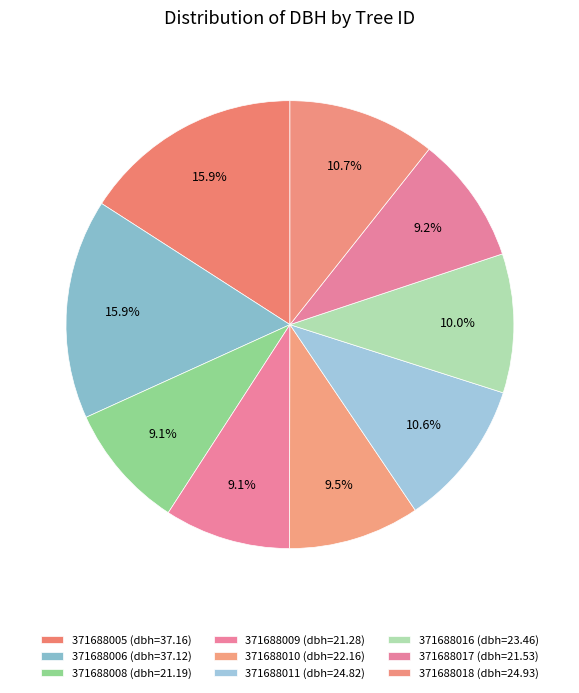

Approximately how many times larger is the value at 371688017 compared to 371688009?

1.0